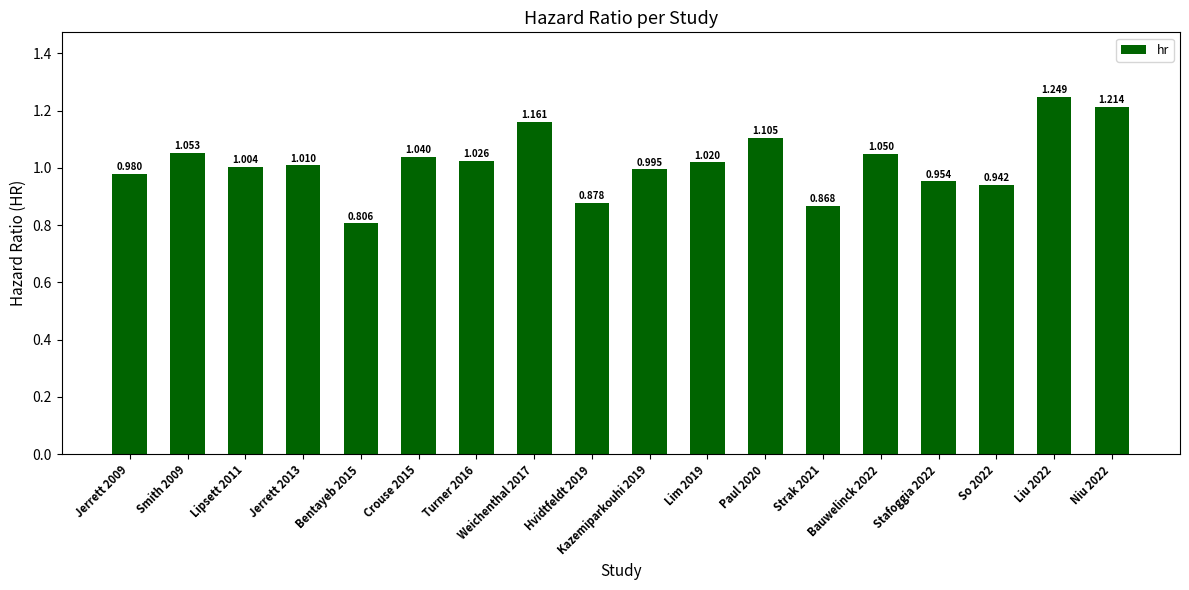

List the labels in order of value, largest first.

Liu 2022, Niu 2022, Weichenthal 2017, Paul 2020, Smith 2009, Bauwelinck 2022, Crouse 2015, Turner 2016, Lim 2019, Jerrett 2013, Lipsett 2011, Kazemiparkouhi 2019, Jerrett 2009, Stafoggia 2022, So 2022, Hvidtfeldt 2019, Strak 2021, Bentayeb 2015